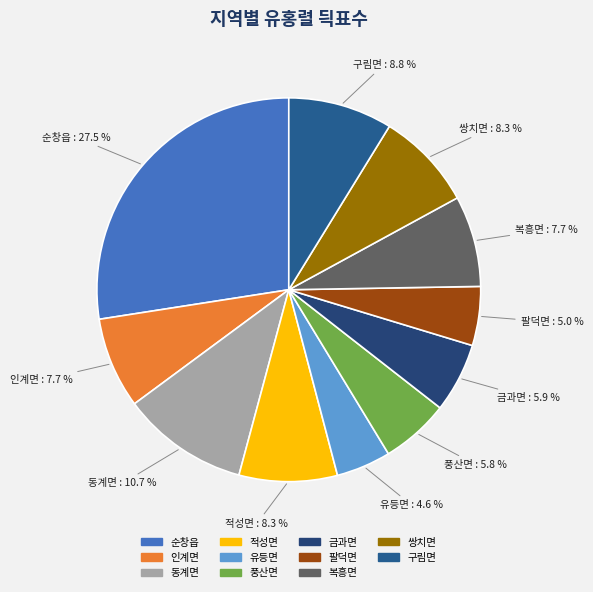

Approximately how many times larger is the value at 풍산면 compared to 적성면?

0.7